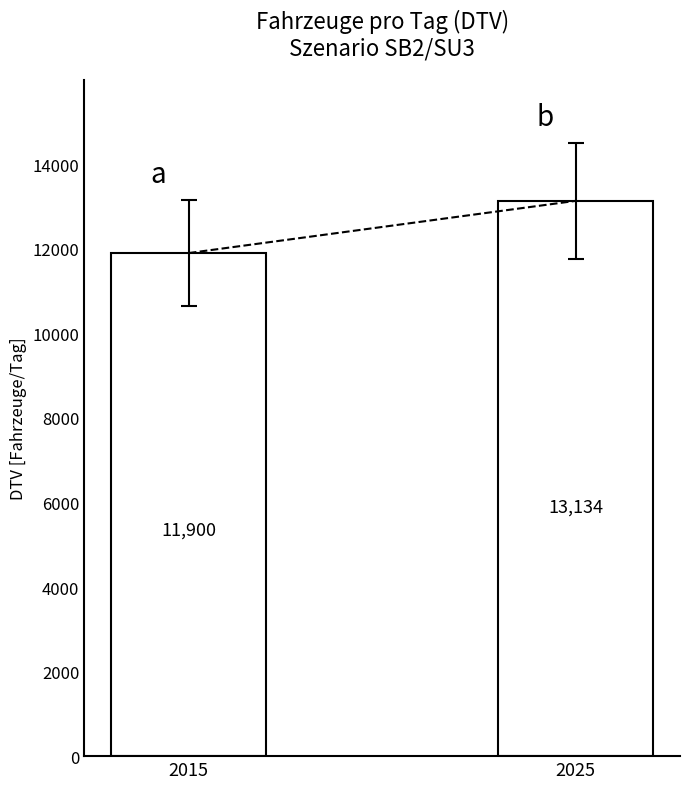

What value does the data have at 2015?

11899.6